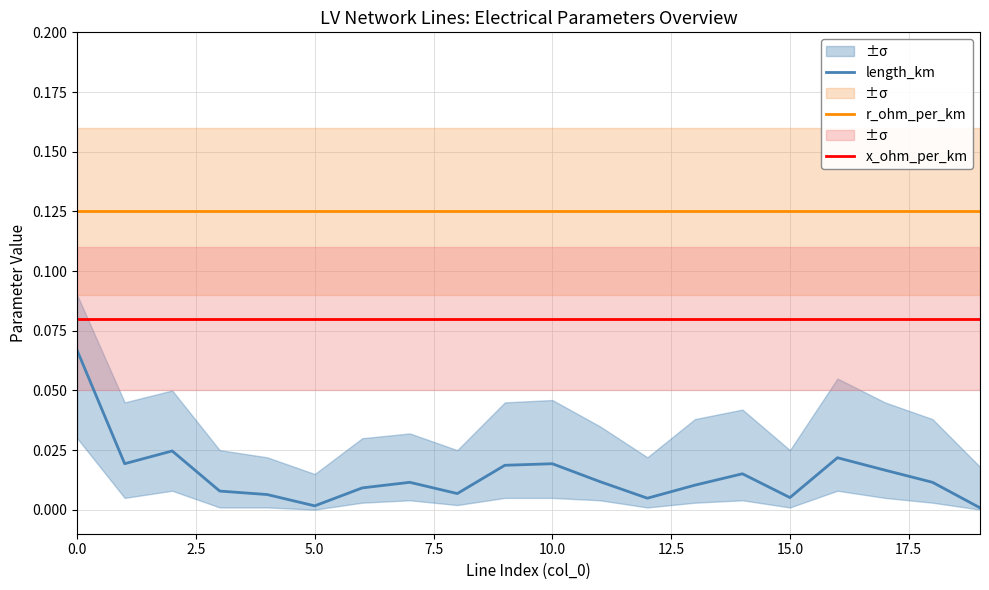

What is the value of the x_ohm_per_km point at the 4th from the left?

0.1